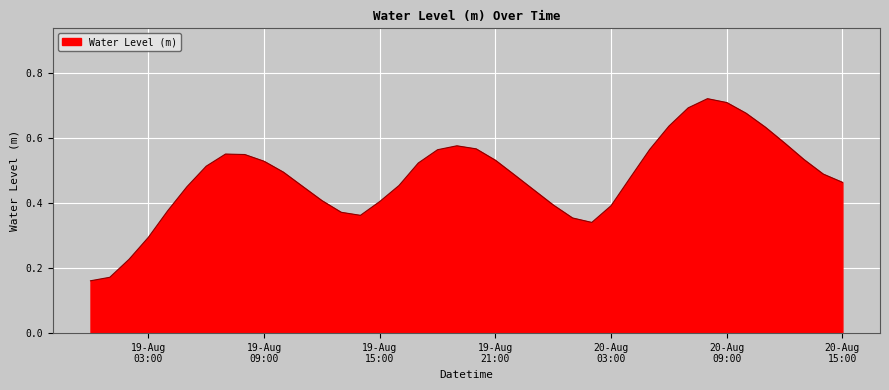

Is this an area chart (filled region under the line)?

Yes